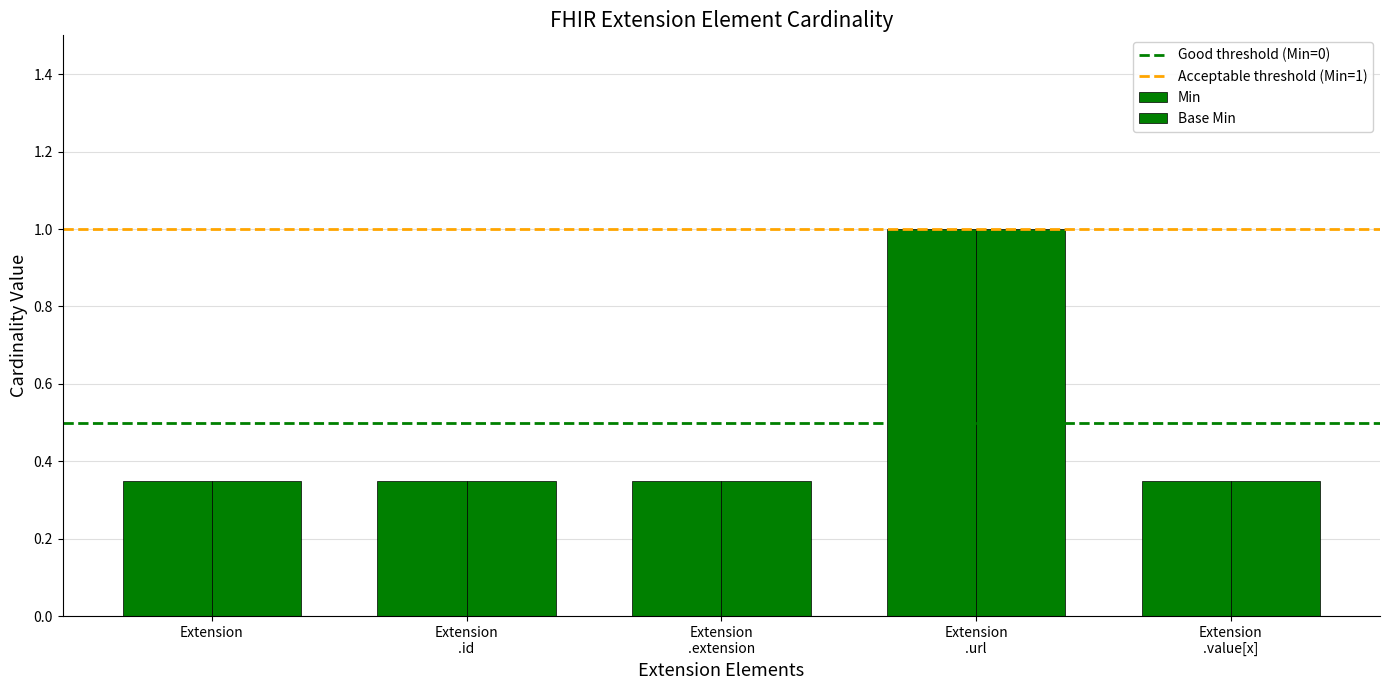

Are the bars horizontal?

No